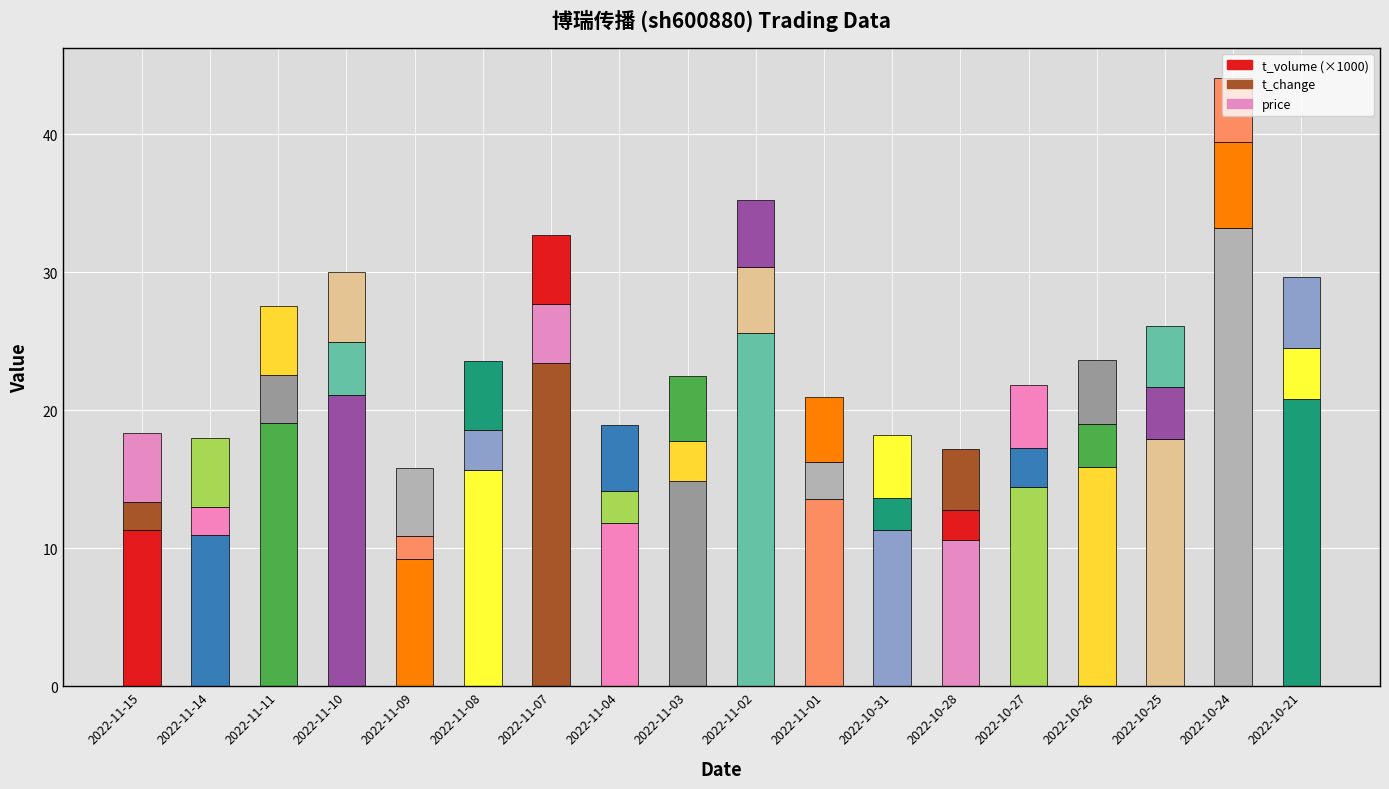

How many bars are there in total?

18